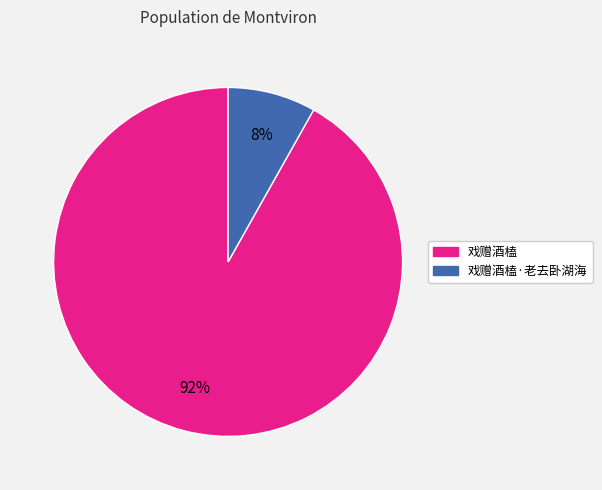

To the nearest percent, what is the difference between the largest and smallest slice percentages?

84%